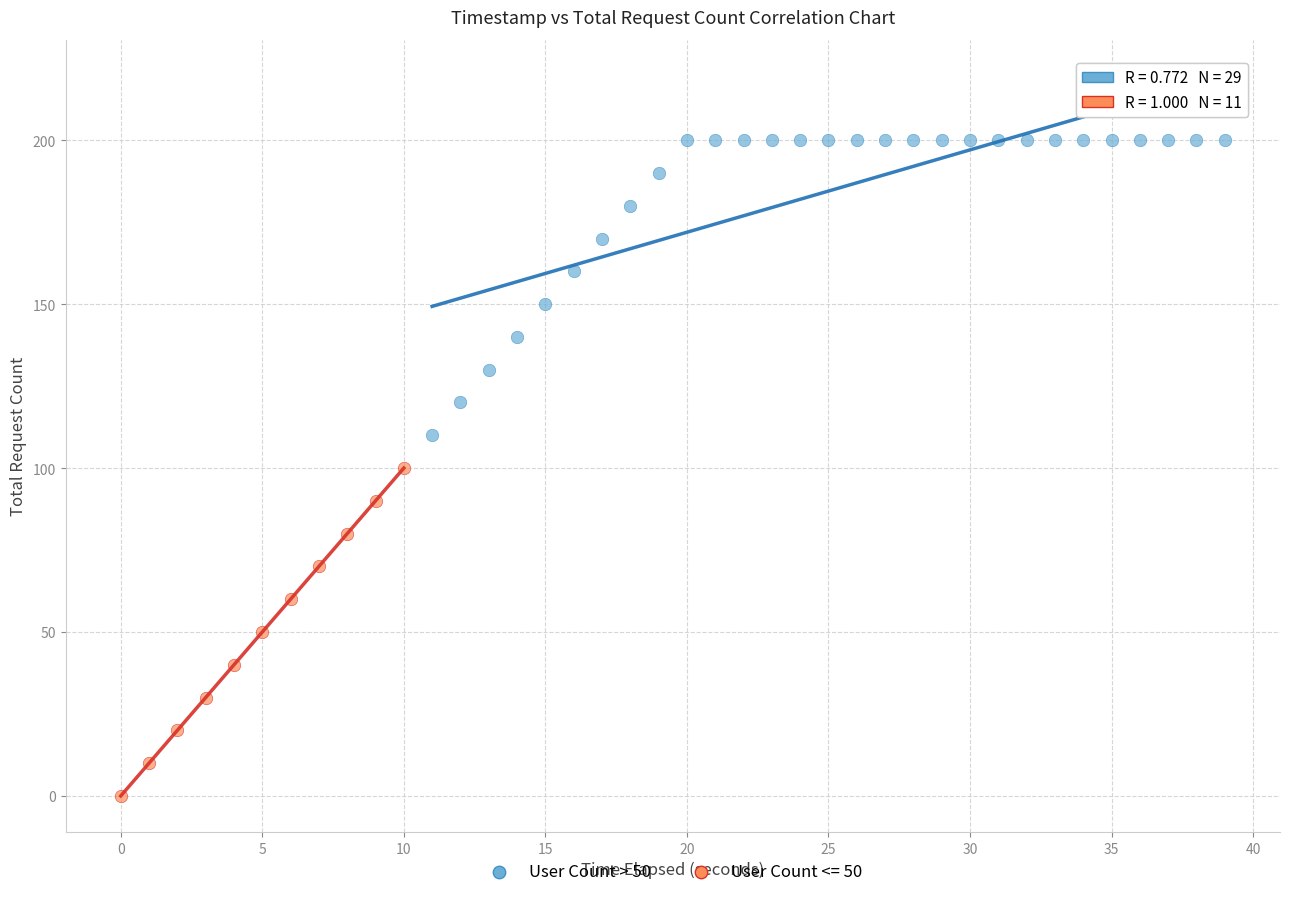

Which series has the largest Y range (max minus min)?

User Count <= 50